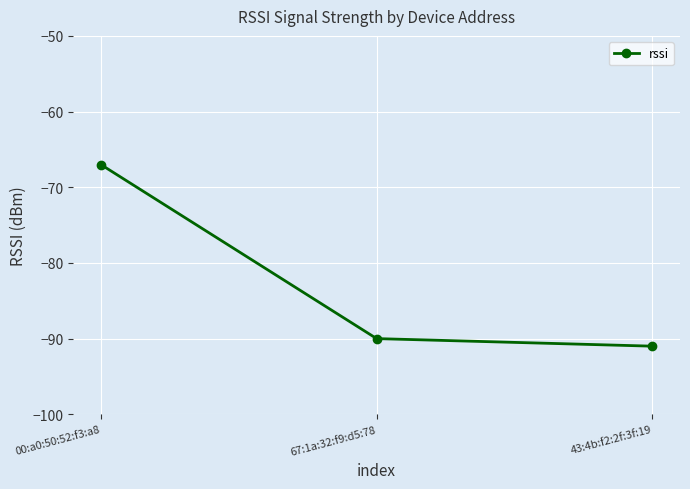

What position from the left is 67:1a:32:f9:d5:78?

2